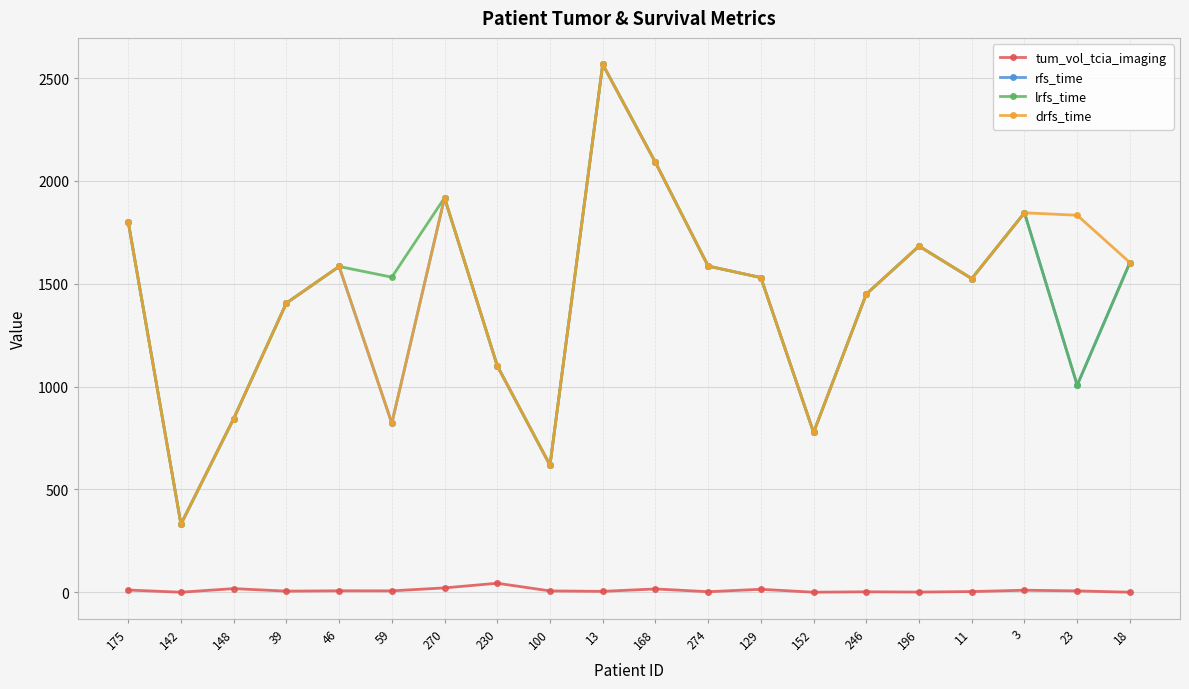

What position from the left is 142?

2